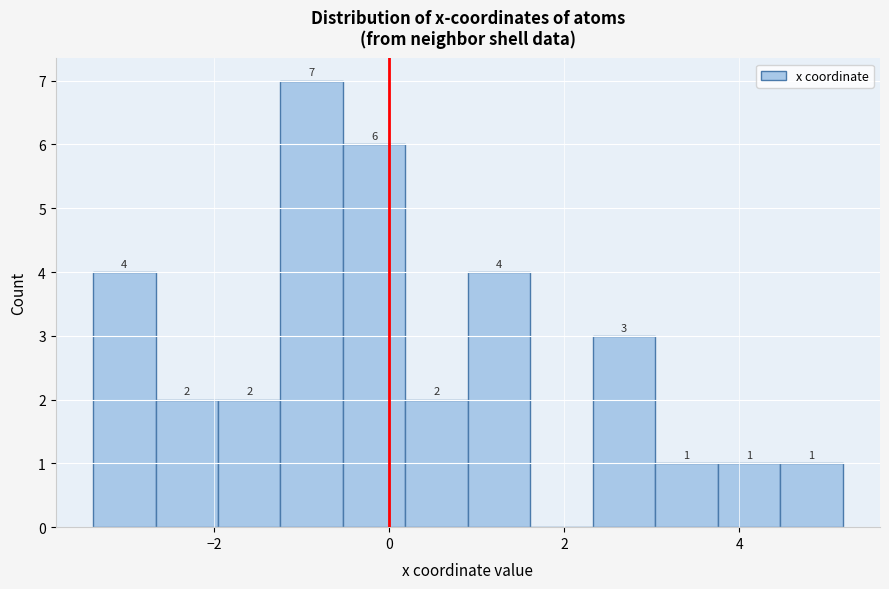

Around what value on the x-axis is the tallest bar? Give the approximate position of its centre, as read against the axis.

-0.8